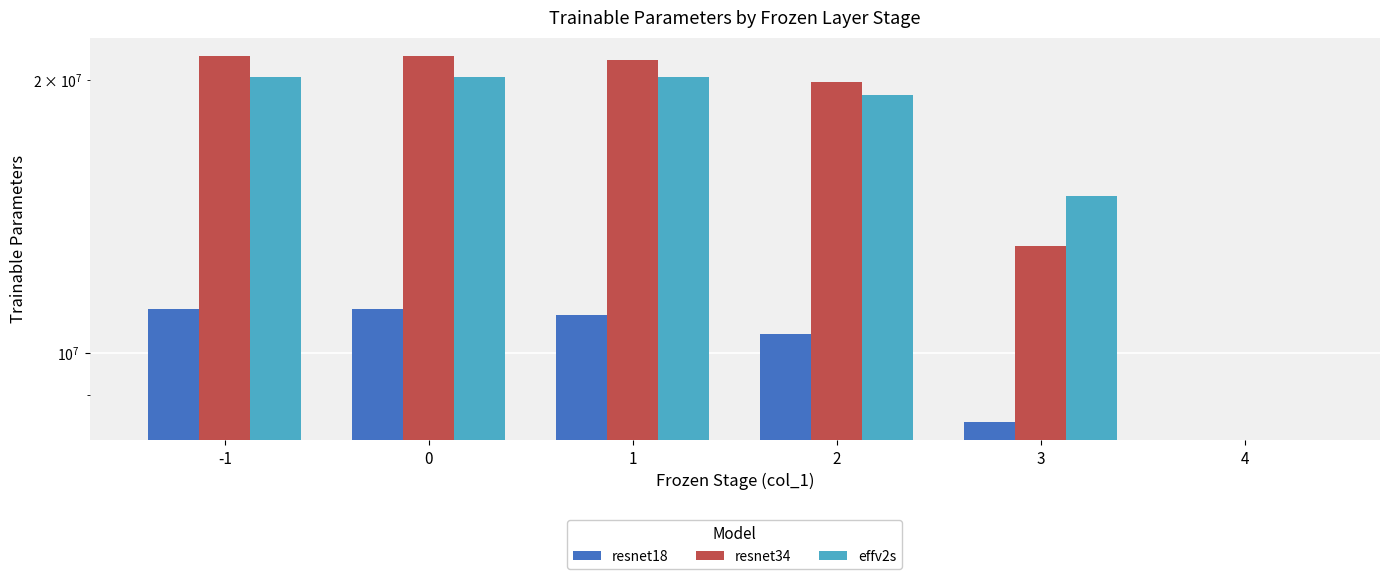

Reading left to right, transcribe all the data shown in this chart.

resnet18: -1=11176512	0=11176512	1=11019008	2=10493440	3=8393728	4=0
resnet34: -1=21284672	0=21284672	1=21053184	2=19936768	3=13114368	4=0
effv2s: -1=20177488	0=20177488	1=20166328	2=19273592	3=14892072	4=0